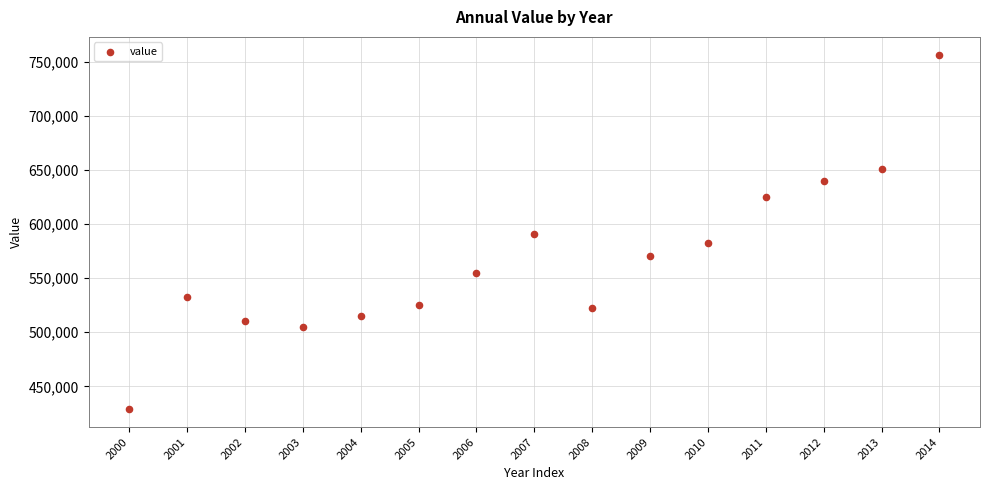

What is the range of Y values (max minus min)?

328077.8